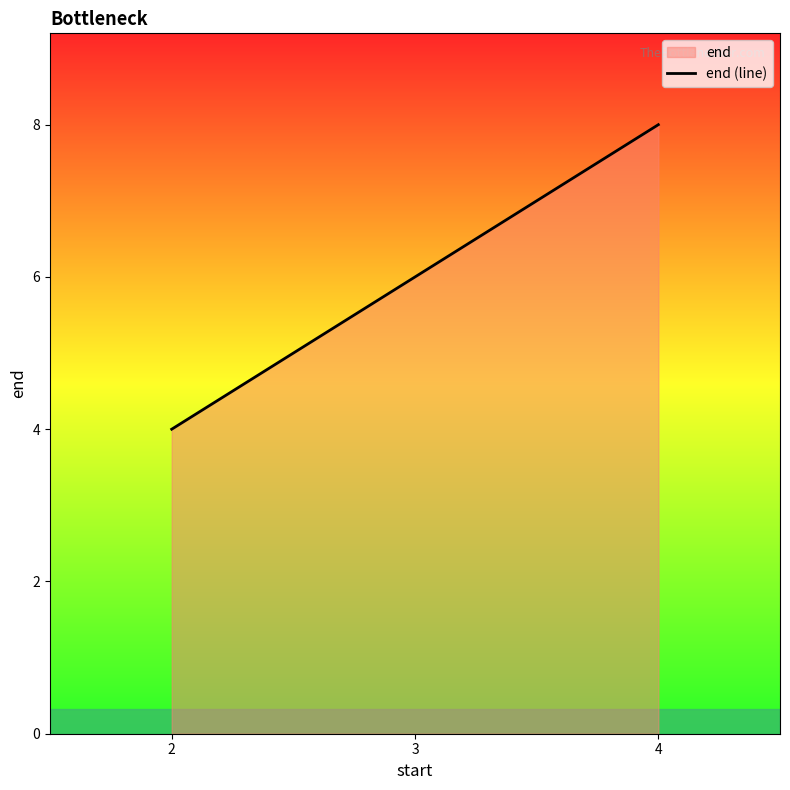

Rank the categories by value from lowest to highest.

2, 3, 4